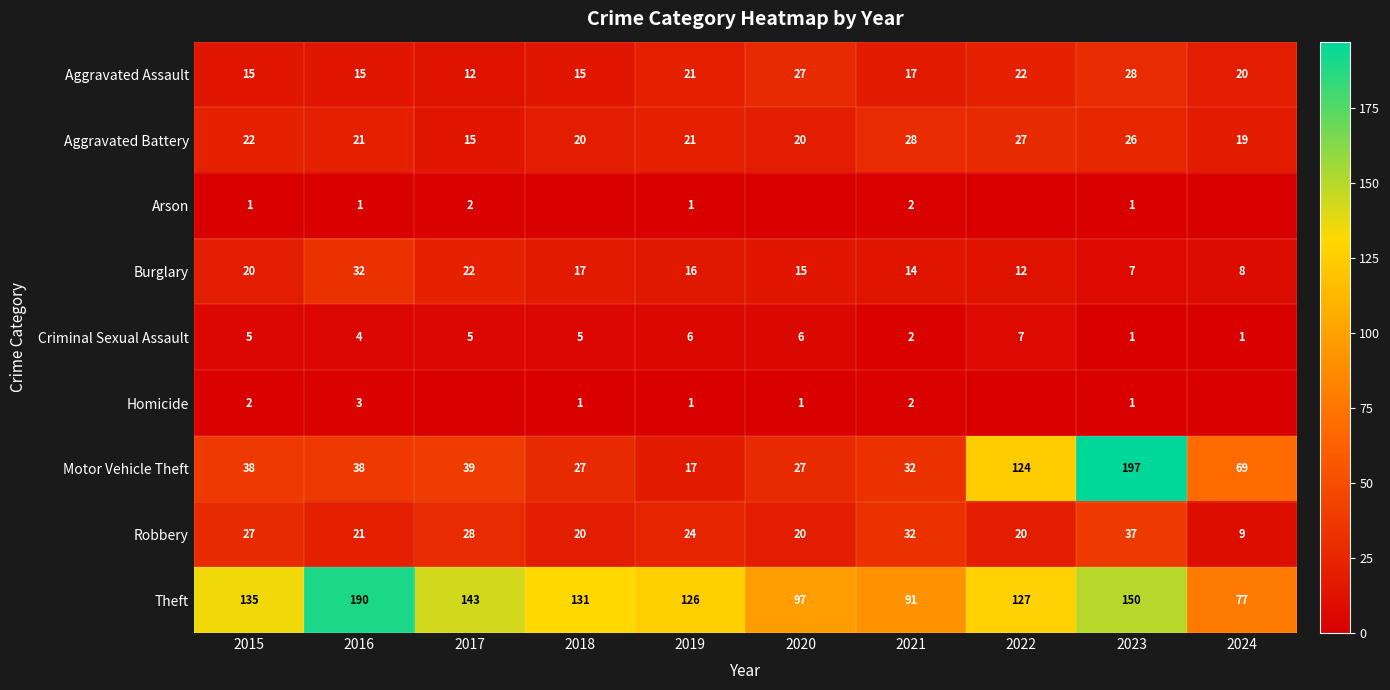

Count the Arson values in the range 0 to 1.

8